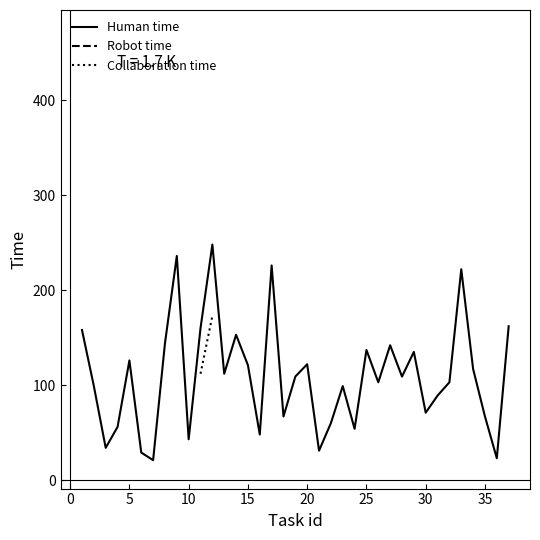

What is the minimum value for Human time?

21